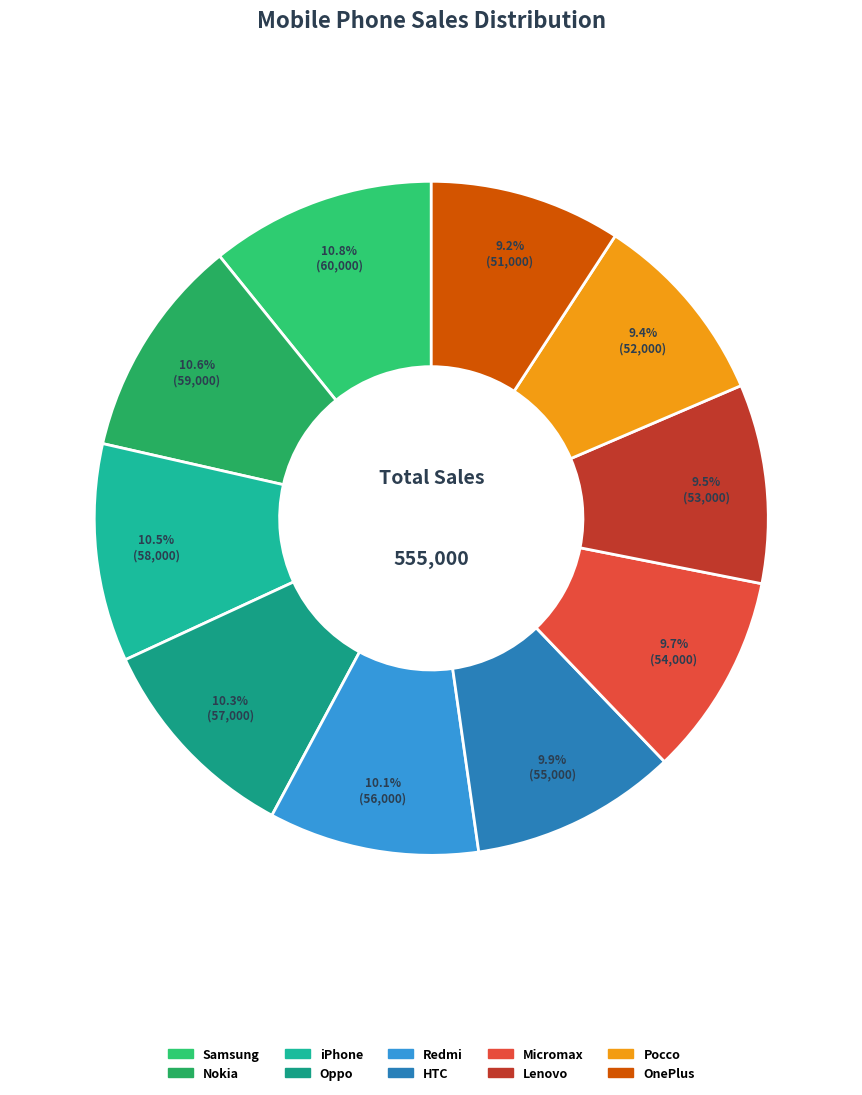

What is the total percentage of HTC and iPhone?

20.4%